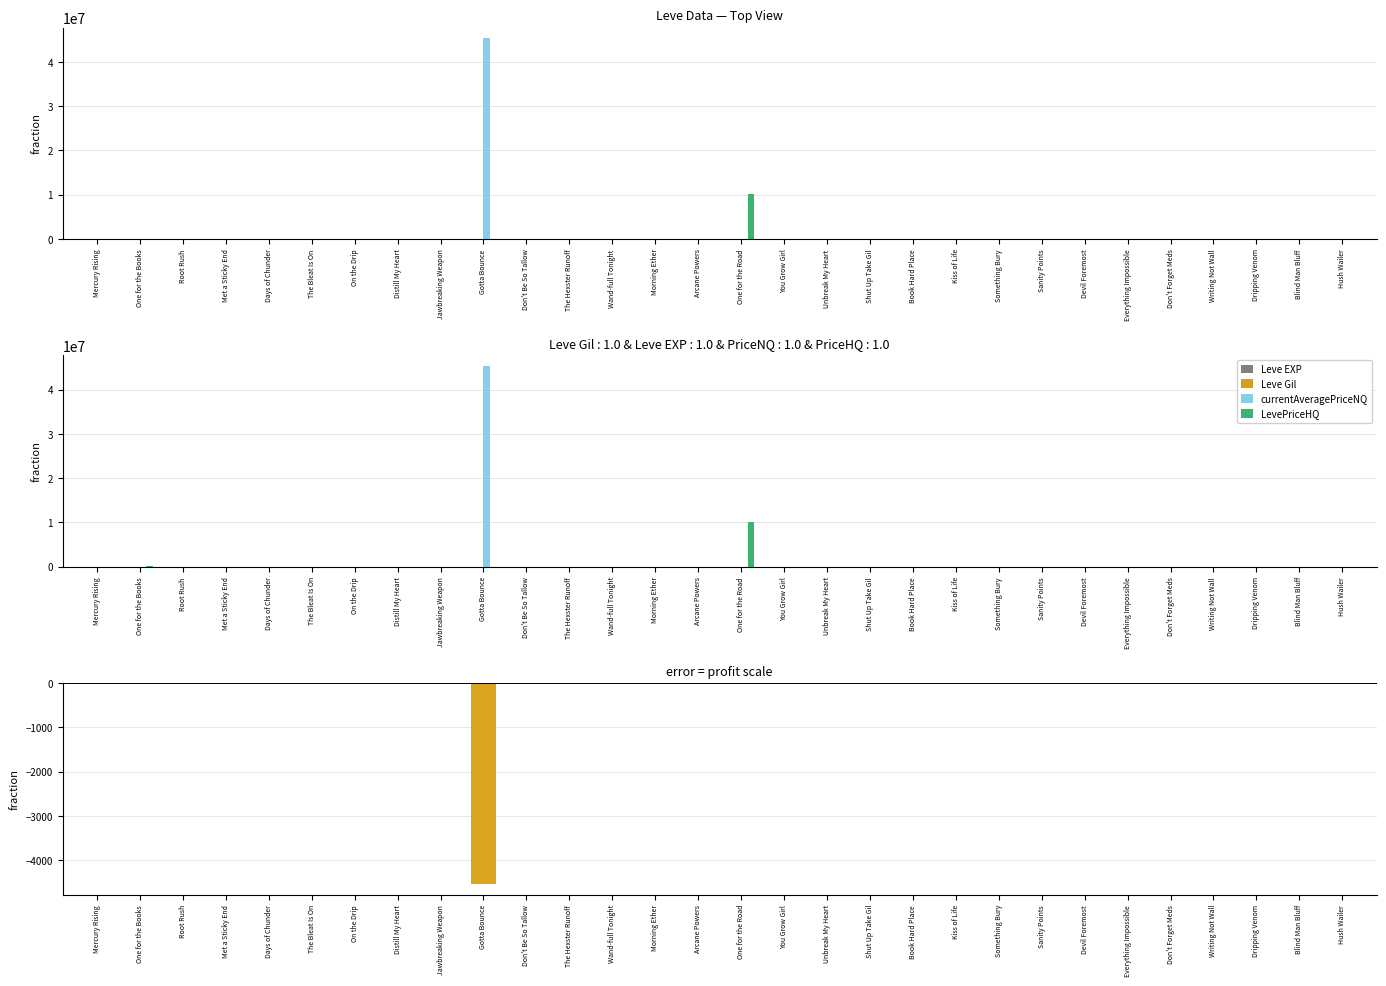

The value of Leve EXP at Gotta Bounce is 1420.0. True or false?

True